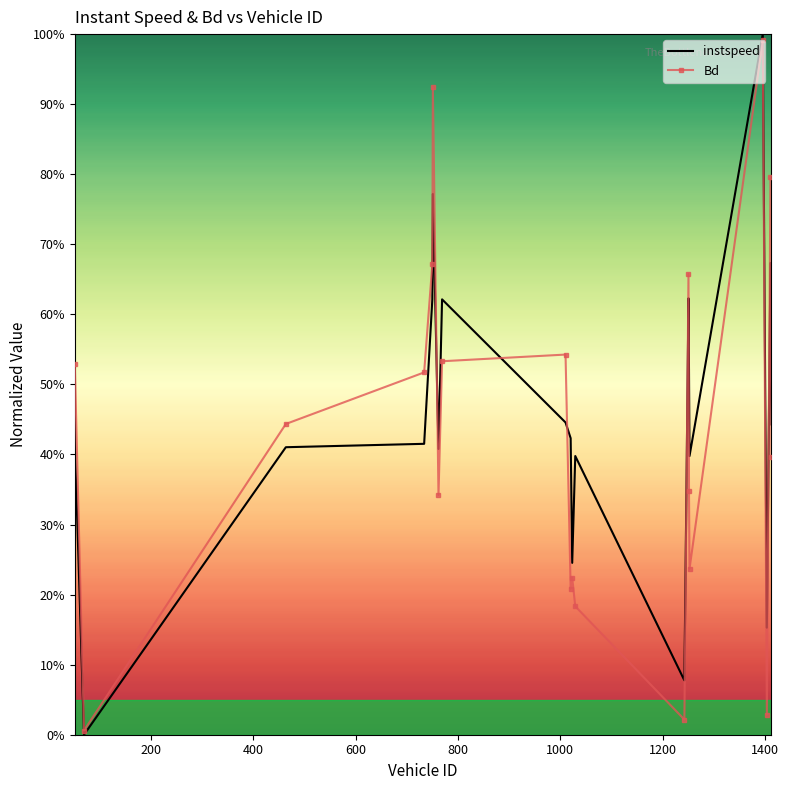

How many interior local valleys does the instspeed series have?

6